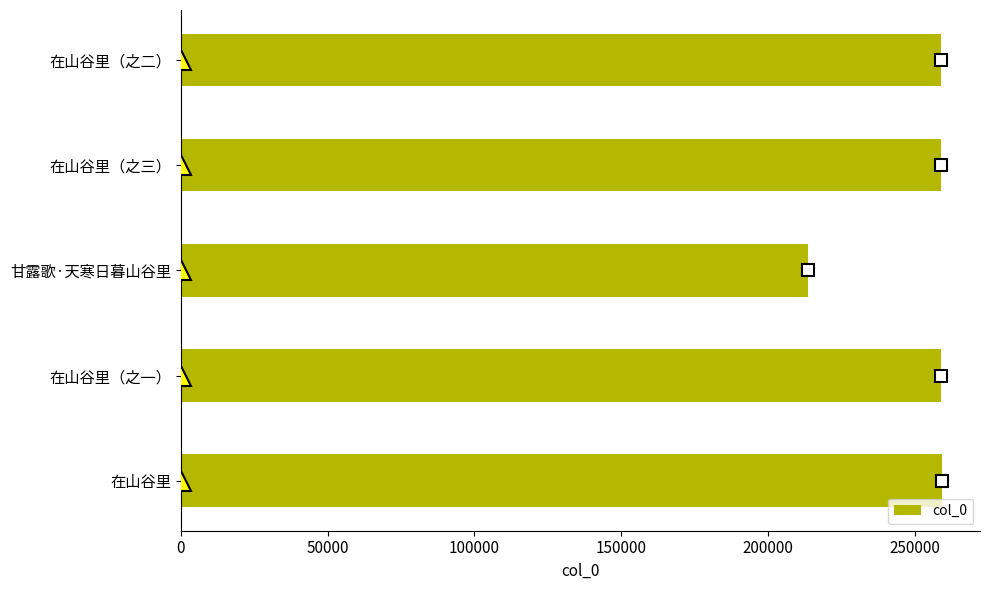

How many categories are shown in the chart?

5